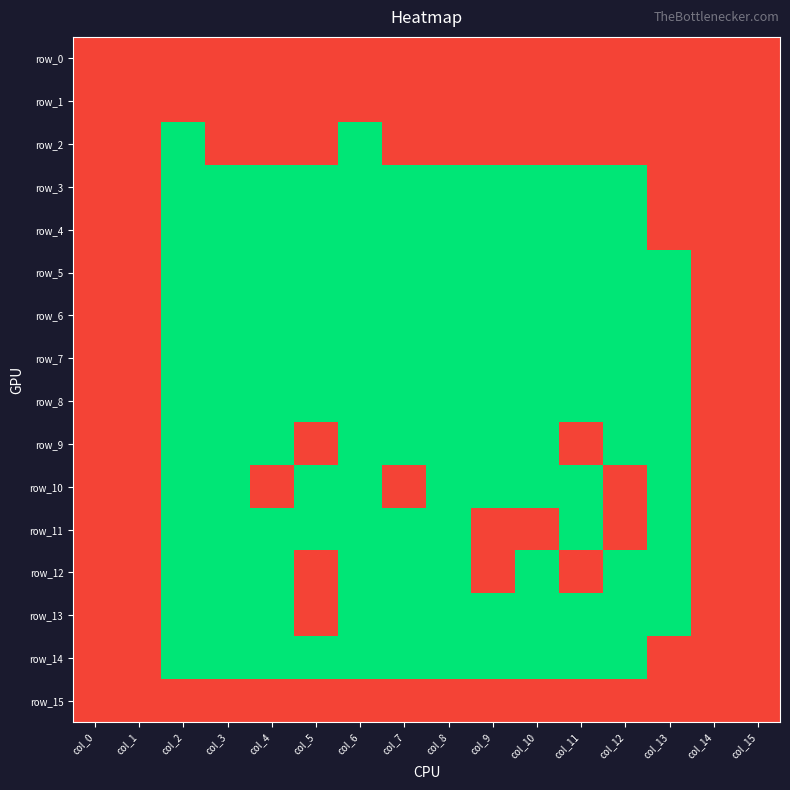

Which series has the largest range (max minus min)?

row_2